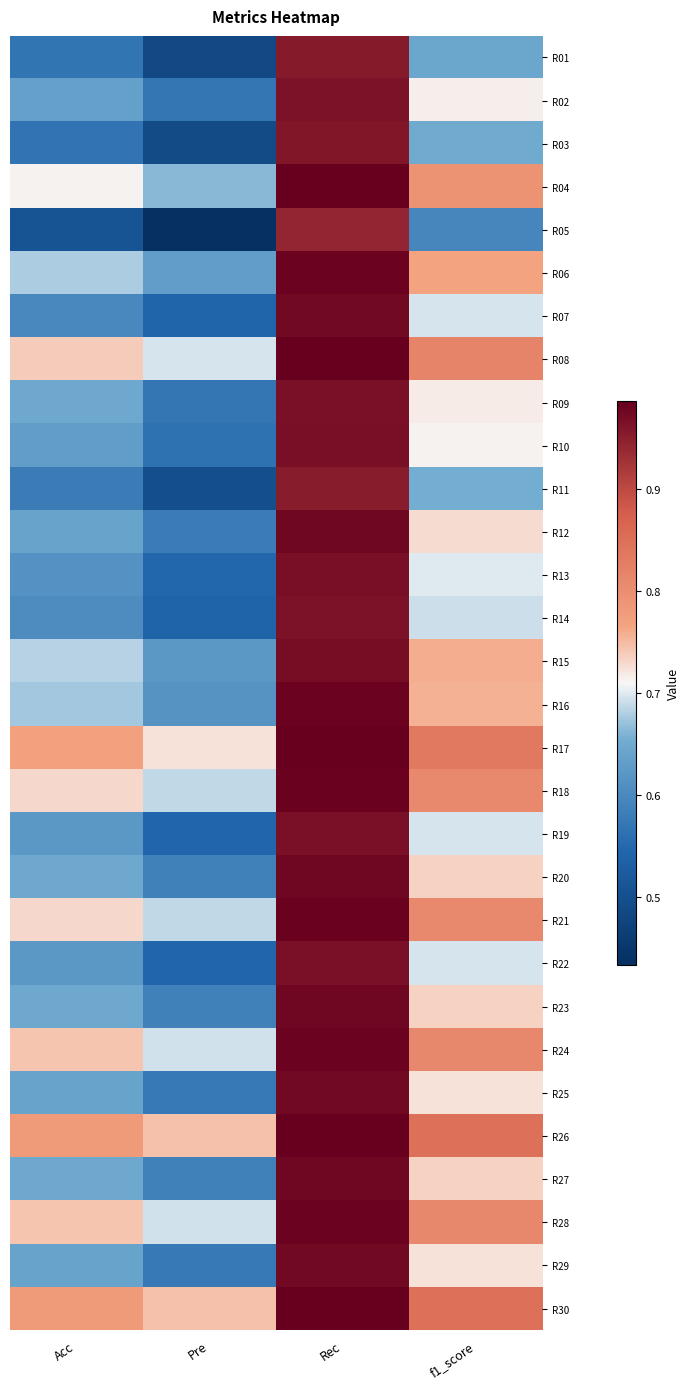

Reading right to left, extract all data points from this chart.

R01: f1_score=0.6	Rec=1.0	Pre=0.5	Acc=0.6
R02: f1_score=0.7	Rec=1.0	Pre=0.6	Acc=0.6
R03: f1_score=0.6	Rec=1.0	Pre=0.5	Acc=0.6
R04: f1_score=0.8	Rec=1.0	Pre=0.7	Acc=0.7
R05: f1_score=0.6	Rec=0.9	Pre=0.4	Acc=0.5
R06: f1_score=0.8	Rec=1.0	Pre=0.6	Acc=0.7
R07: f1_score=0.7	Rec=1.0	Pre=0.5	Acc=0.6
R08: f1_score=0.8	Rec=1.0	Pre=0.7	Acc=0.7
R09: f1_score=0.7	Rec=1.0	Pre=0.6	Acc=0.6
R10: f1_score=0.7	Rec=1.0	Pre=0.6	Acc=0.6
R11: f1_score=0.7	Rec=1.0	Pre=0.5	Acc=0.6
R12: f1_score=0.7	Rec=1.0	Pre=0.6	Acc=0.6
R13: f1_score=0.7	Rec=1.0	Pre=0.5	Acc=0.6
R14: f1_score=0.7	Rec=1.0	Pre=0.5	Acc=0.6
R15: f1_score=0.8	Rec=1.0	Pre=0.6	Acc=0.7
R16: f1_score=0.8	Rec=1.0	Pre=0.6	Acc=0.7
R17: f1_score=0.8	Rec=1.0	Pre=0.7	Acc=0.8
R18: f1_score=0.8	Rec=1.0	Pre=0.7	Acc=0.7
R19: f1_score=0.7	Rec=1.0	Pre=0.5	Acc=0.6
R20: f1_score=0.7	Rec=1.0	Pre=0.6	Acc=0.6
R21: f1_score=0.8	Rec=1.0	Pre=0.7	Acc=0.7
R22: f1_score=0.7	Rec=1.0	Pre=0.5	Acc=0.6
R23: f1_score=0.7	Rec=1.0	Pre=0.6	Acc=0.6
R24: f1_score=0.8	Rec=1.0	Pre=0.7	Acc=0.7
R25: f1_score=0.7	Rec=1.0	Pre=0.6	Acc=0.6
R26: f1_score=0.8	Rec=1.0	Pre=0.7	Acc=0.8
R27: f1_score=0.7	Rec=1.0	Pre=0.6	Acc=0.6
R28: f1_score=0.8	Rec=1.0	Pre=0.7	Acc=0.7
R29: f1_score=0.7	Rec=1.0	Pre=0.6	Acc=0.6
R30: f1_score=0.8	Rec=1.0	Pre=0.7	Acc=0.8